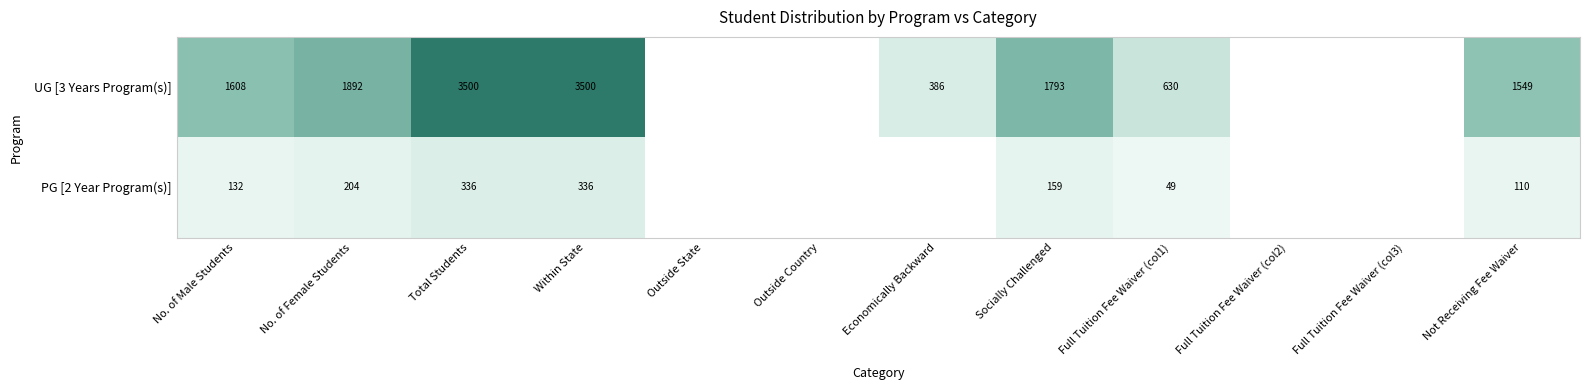

What is the difference between the PG [2 Year Program(s)] values at Within State and No. of Male Students?

204